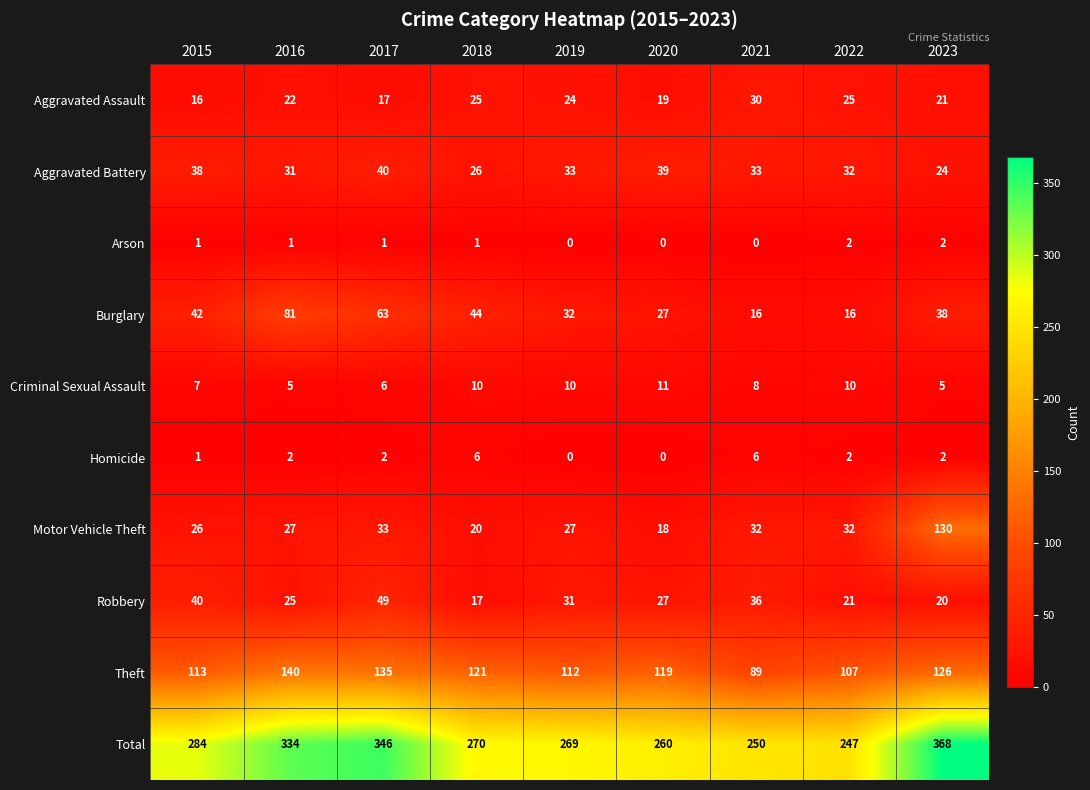

What is the average value of the Burglary series?

40